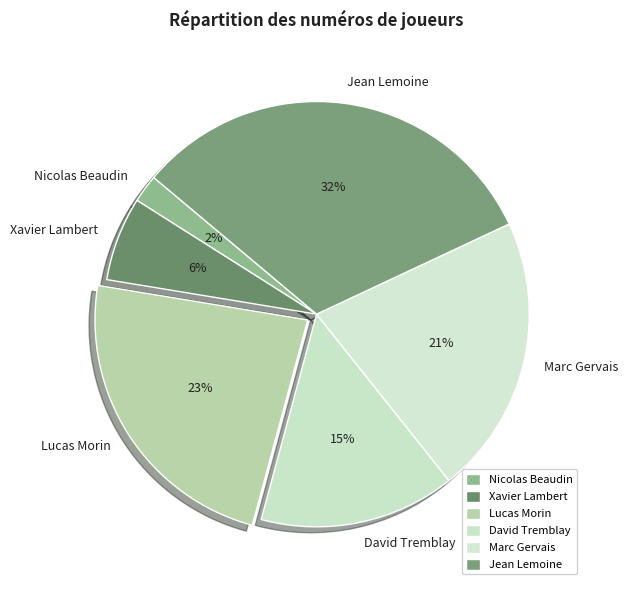

Which has a higher value, David Tremblay or Nicolas Beaudin?

David Tremblay